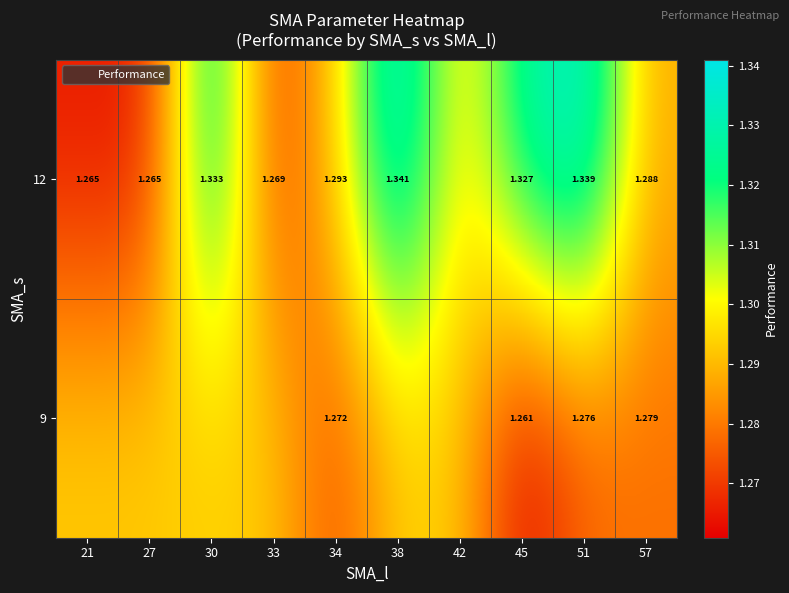

Rank the series by their maximum value, from highest to lowest.

12, 9